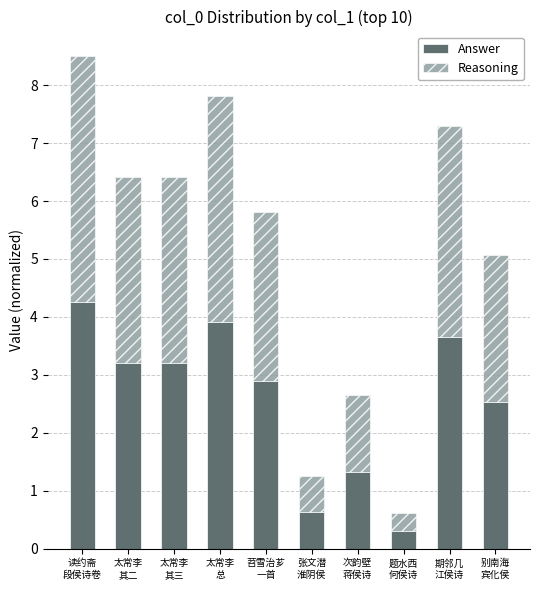

What is the average value of the Answer series?

2.6